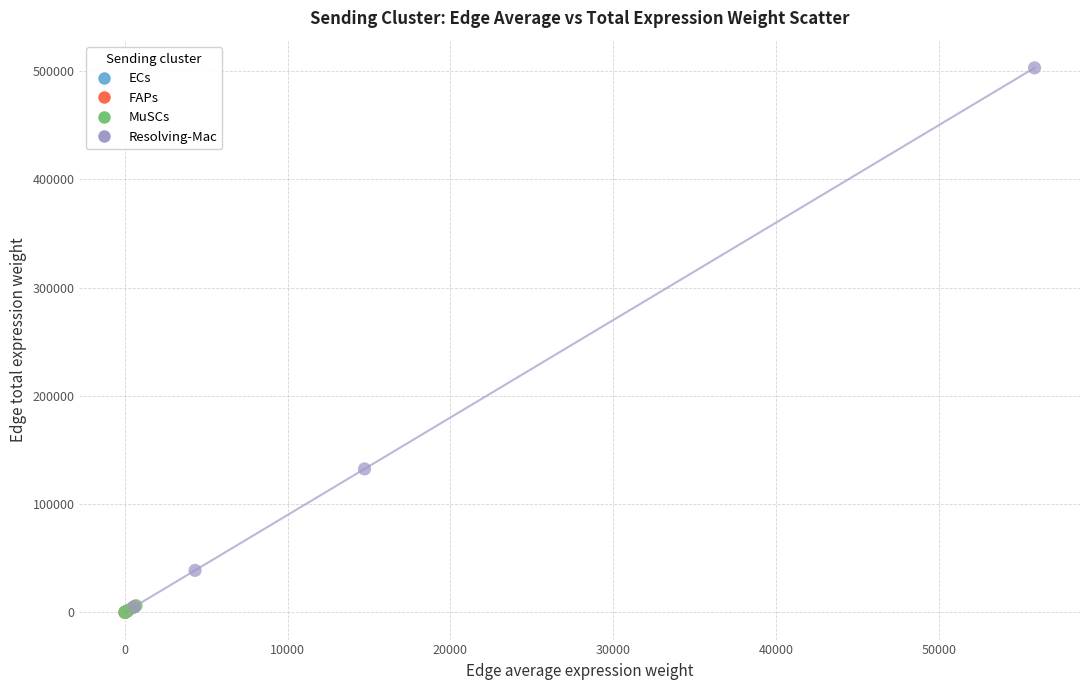

Which series reaches the maximum Y coordinate?

Resolving-Mac